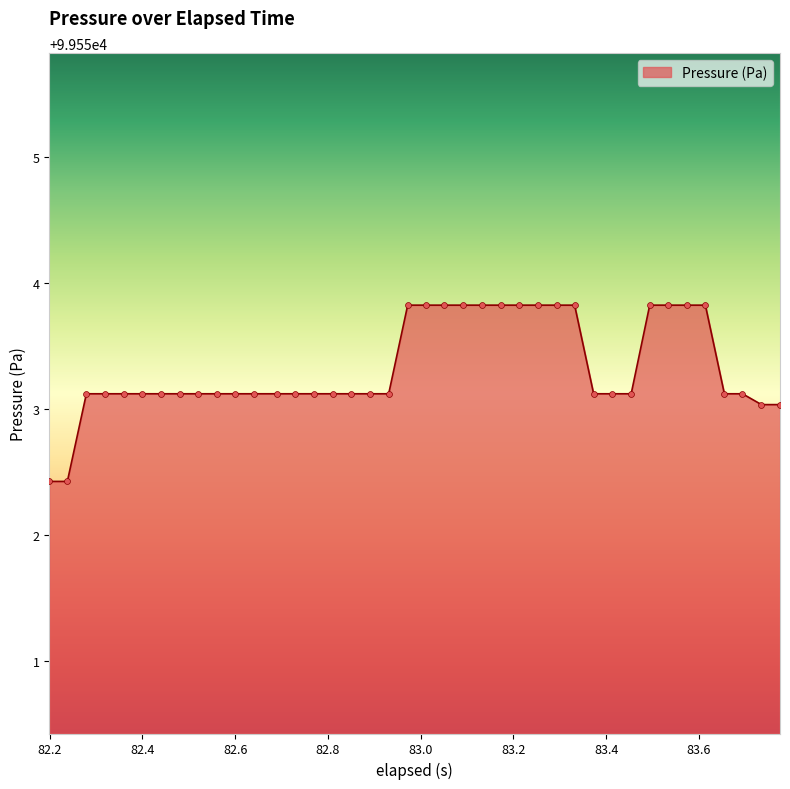

What is the difference between the maximum and minimum values?

1.4